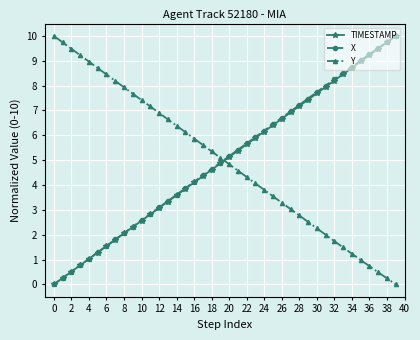

Reading left to right, list all the values displayed in this chart.

TIMESTAMP: 0.0	0.3	0.5	0.8	1.0	1.3	1.5	1.8	2.1	2.3	2.6	2.8	3.1	3.3	3.6	3.8	4.1	4.4	4.6	4.9	5.1	5.4	5.6	5.9	6.2	6.4	6.7	6.9	7.2	7.4	7.7	7.9	8.2	8.5	8.7	9.0	9.2	9.5	9.7	10.0
X: 0.0	0.3	0.5	0.8	1.0	1.3	1.5	1.8	2.1	2.3	2.6	2.8	3.1	3.4	3.6	3.9	4.1	4.4	4.6	4.9	5.2	5.4	5.7	5.9	6.2	6.5	6.7	7.0	7.2	7.5	7.7	8.0	8.3	8.5	8.8	9.0	9.3	9.5	9.8	10.0
Y: 10.0	9.7	9.5	9.2	9.0	8.7	8.5	8.2	7.9	7.7	7.4	7.2	6.9	6.6	6.4	6.1	5.9	5.6	5.4	5.1	4.8	4.6	4.3	4.1	3.8	3.5	3.3	3.0	2.8	2.5	2.3	2.0	1.7	1.5	1.2	1.0	0.7	0.5	0.2	0.0